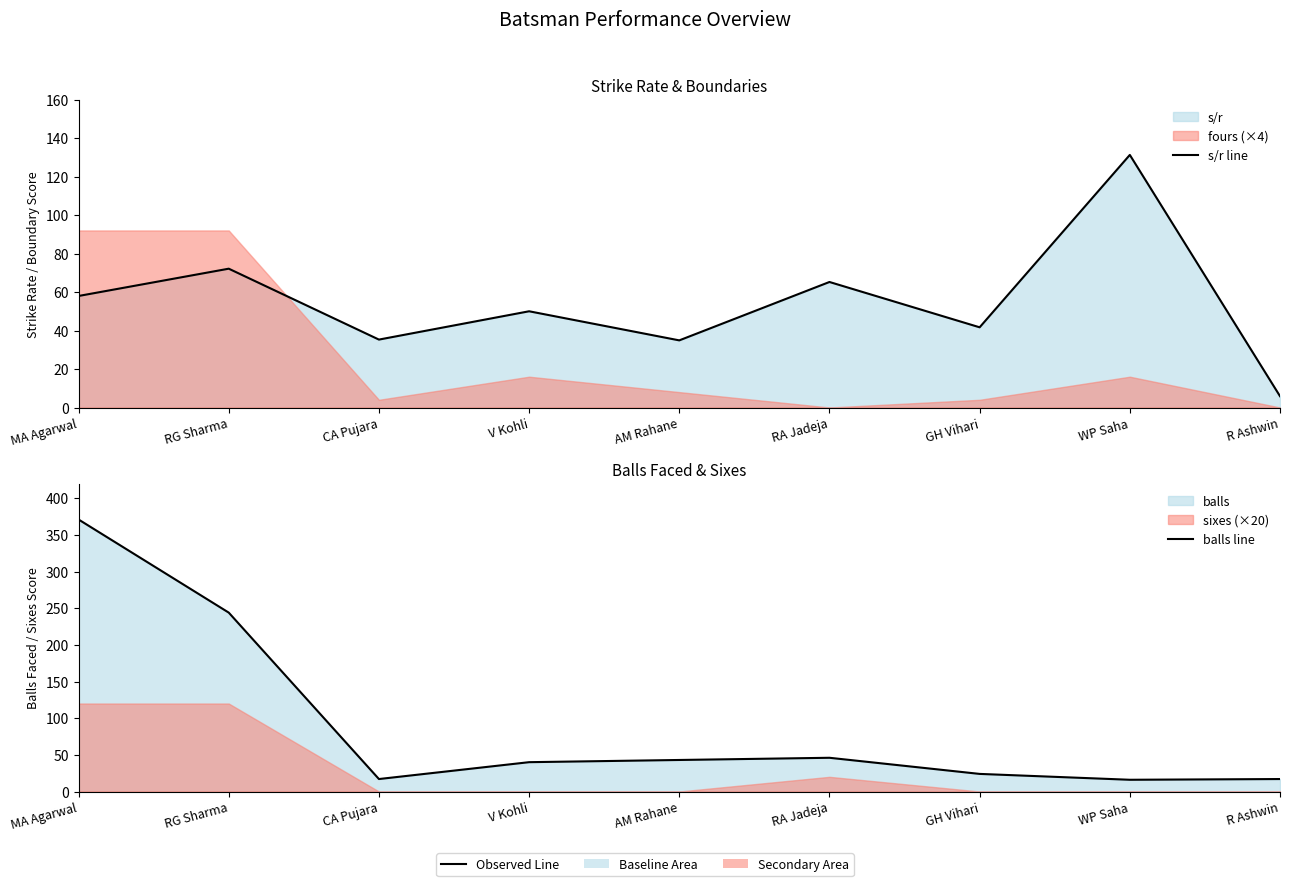

What position from the right is RG Sharma?

8